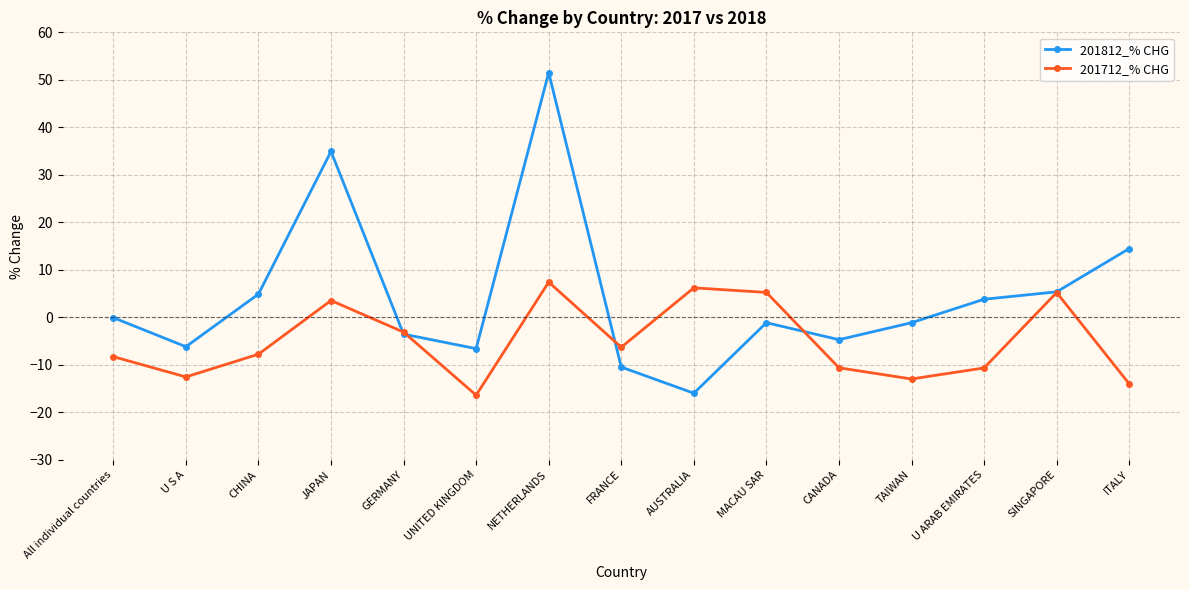

After their last crossing, which series has the higher values: 201712_% CHG or 201812_% CHG?

201812_% CHG